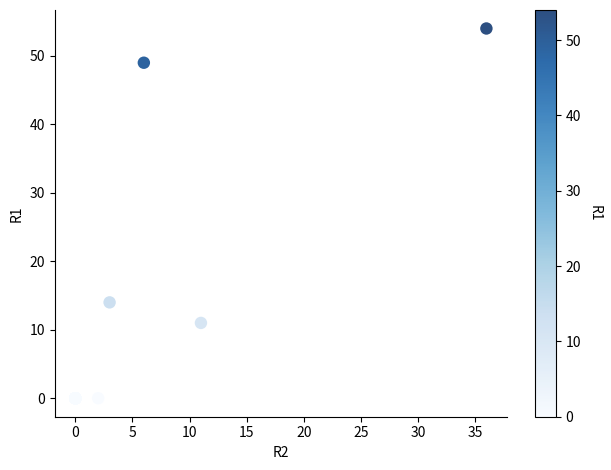

What Y value in the scatter plot is closest to 27?

14